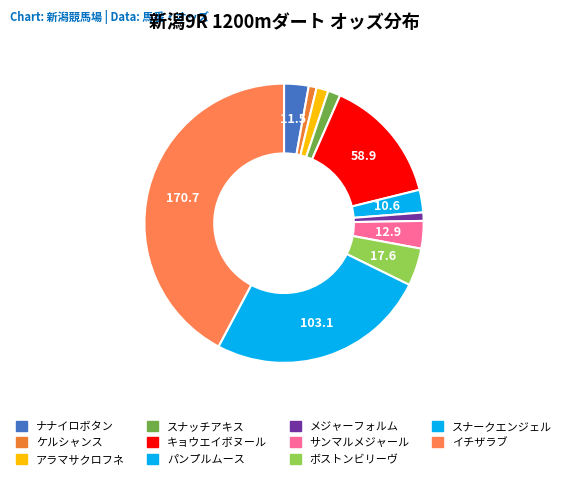

Rank the categories by value from lowest to highest.

ケルシャンス, メジャーフォルム, アラマサクロフネ, スナッチアキス, パンプルムース, ナナイロボタン, サンマルメジャール, ボストンビリーヴ, キョウエイボヌール, スナークエンジェル, イチザラブ